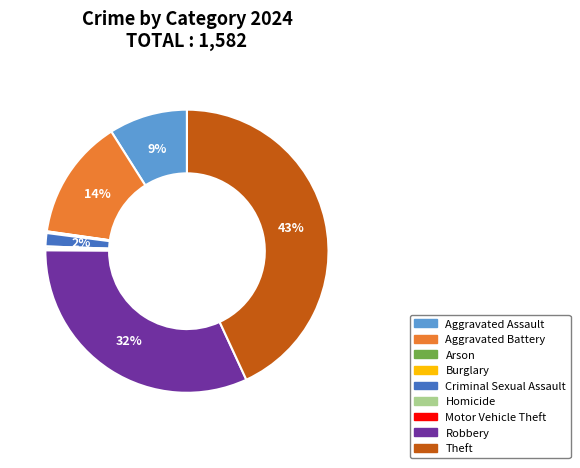

To the nearest percent, what percentage of the pie is Aggravated Assault?

9%